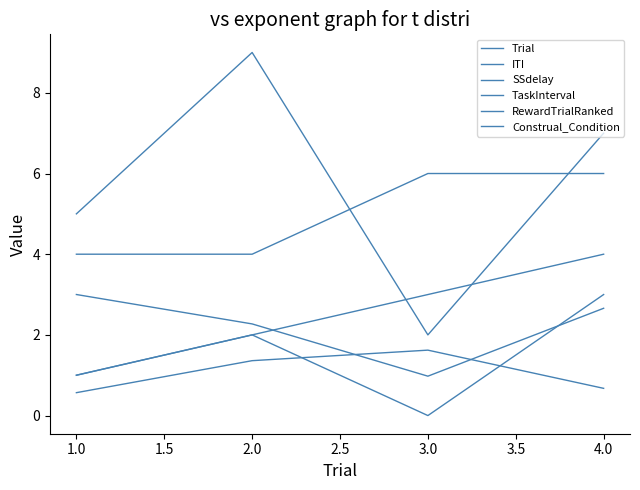

Reading left to right, extract all data points from this chart.

Trial: 1.0	2.0	3.0	4.0
ITI: 3.0	2.3	1.0	2.7
SSdelay: 5.0	9.0	2.0	7.0
TaskInterval: 0.6	1.4	1.6	0.7
RewardTrialRanked: 1.0	2.0	0.0	3.0
Construal_Condition: 4.0	4.0	6.0	6.0